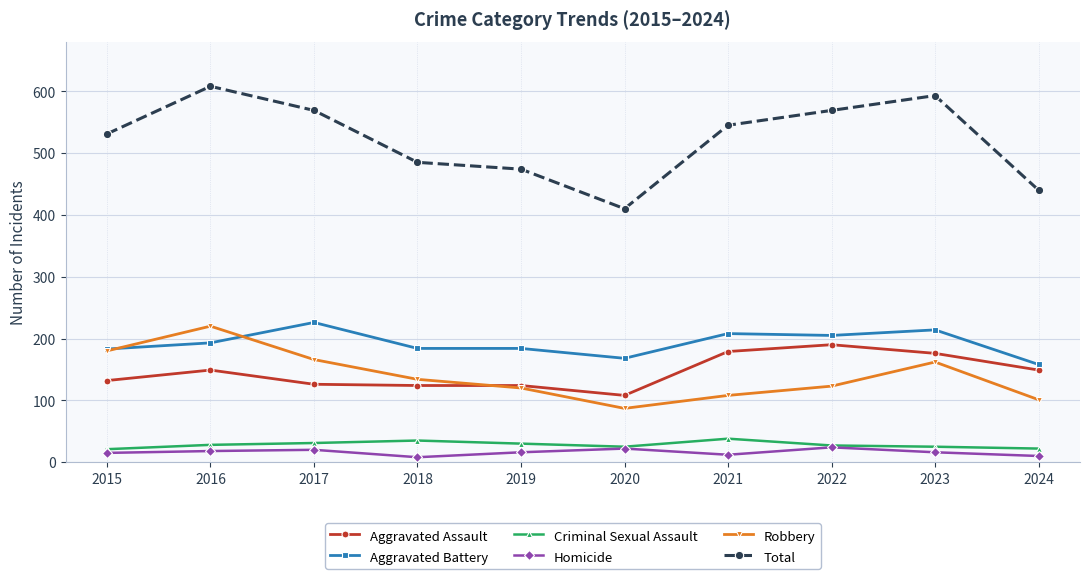

At which label does Total reach its peak?

2016